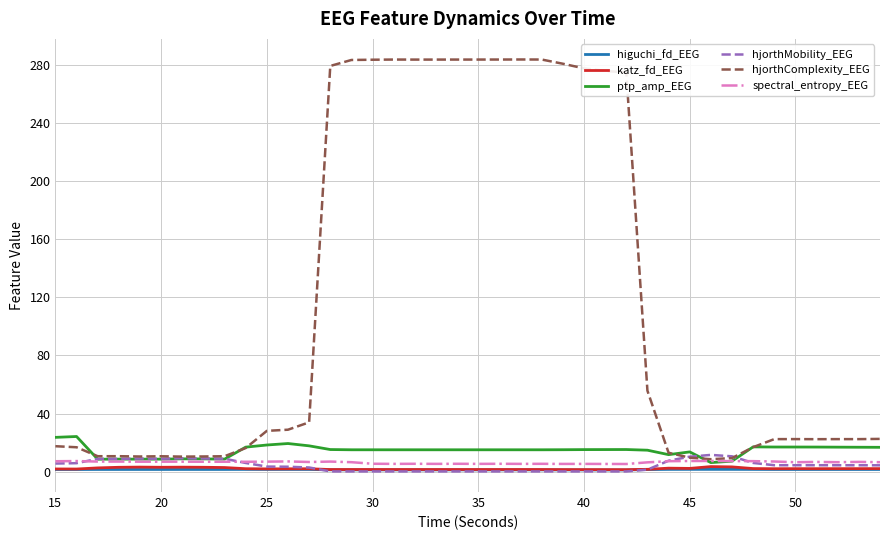

True or false: higuchi_fd_EEG and spectral_entropy_EEG intersect in this chart.

False